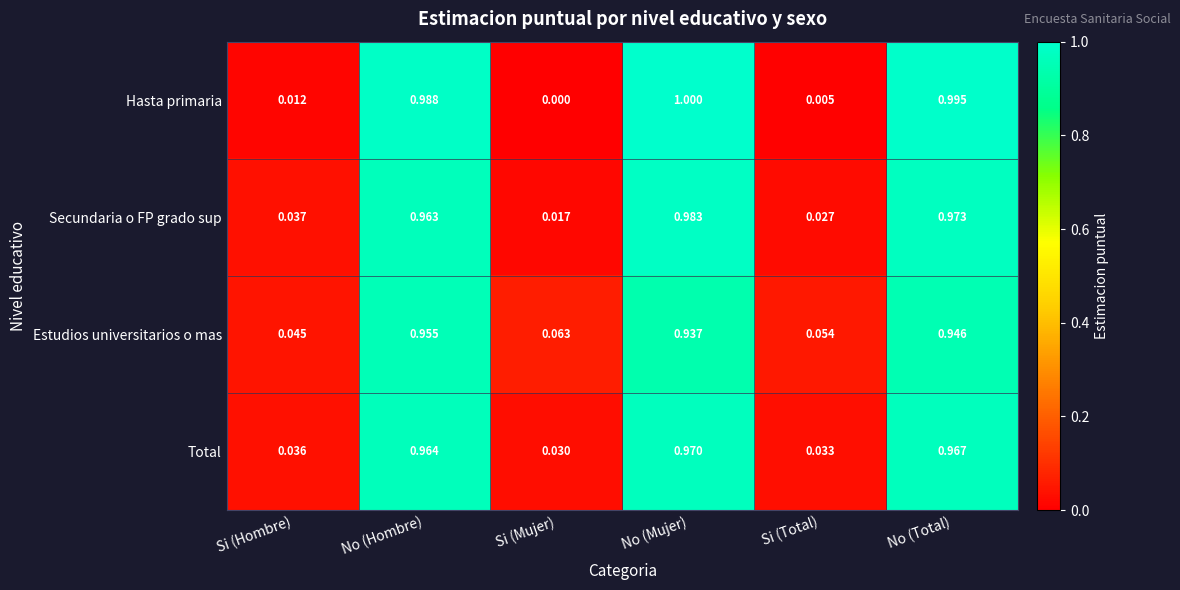

How many series are shown in this chart?

4